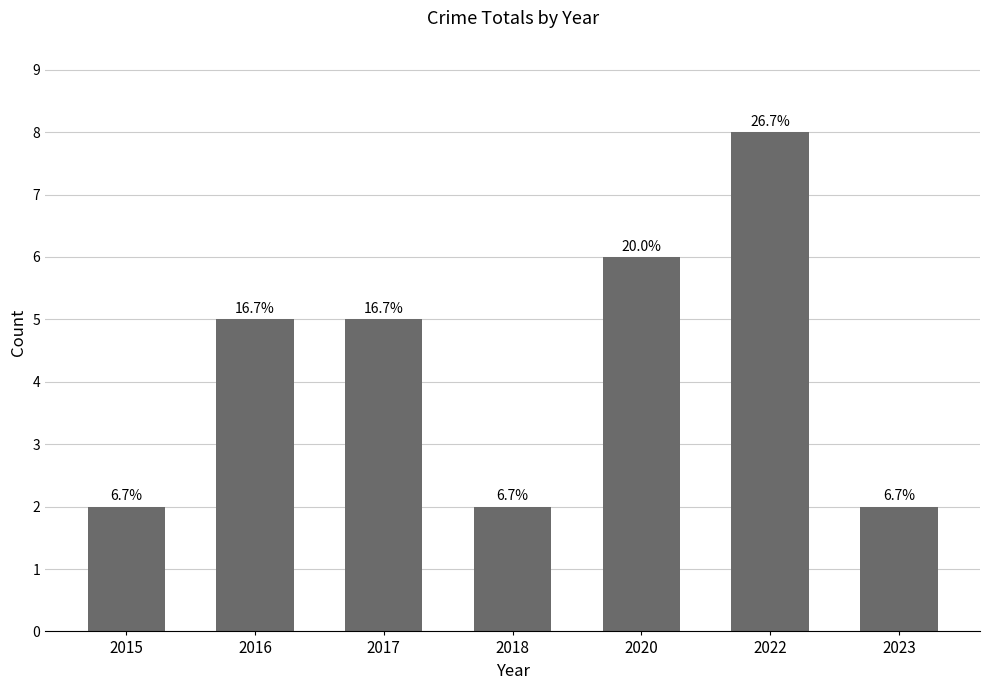

Approximately how many times larger is the value at 2022 compared to 2018?

4.0